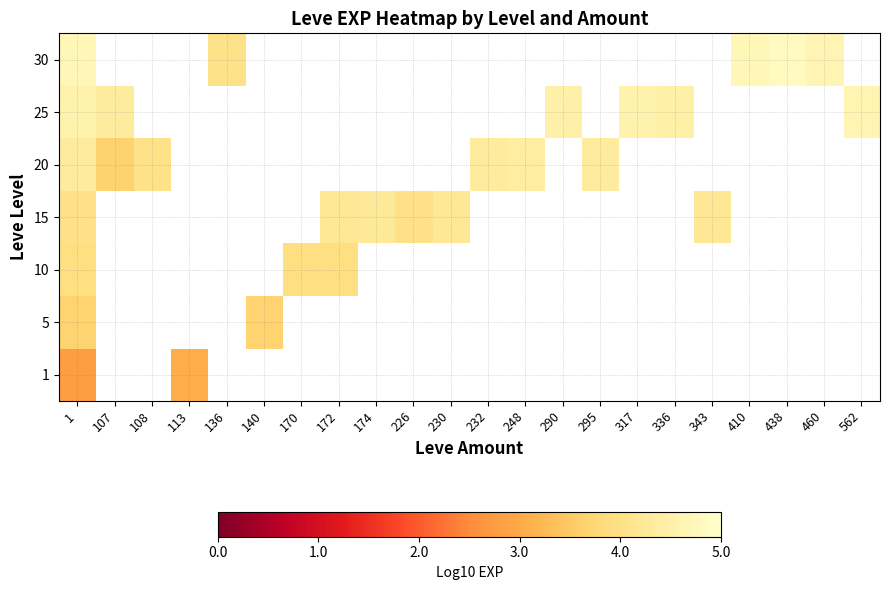

Between 460 and 226, which is larger?

226